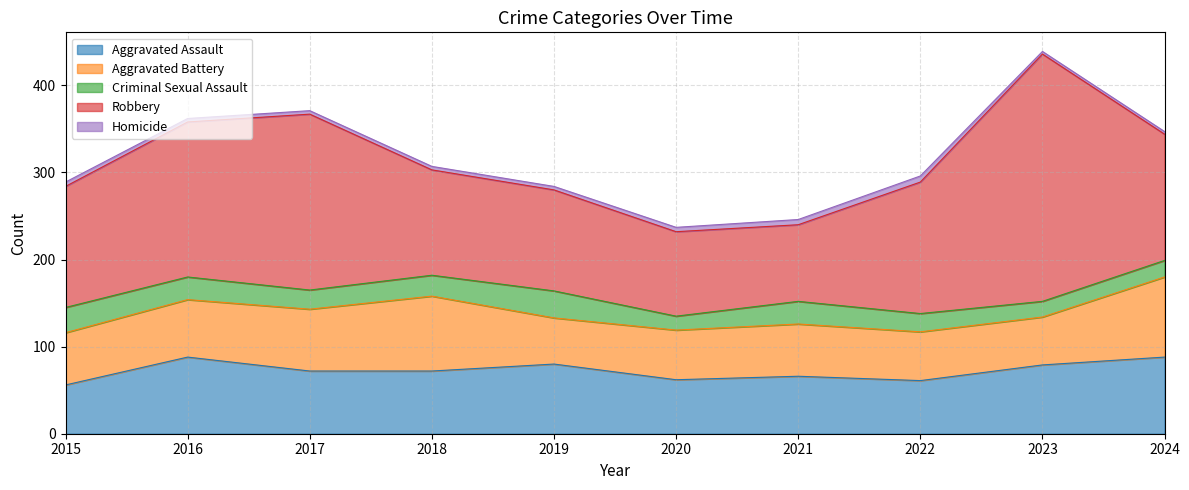

At 2015, list the series in order from largest to smallest.

Robbery, Aggravated Battery, Aggravated Assault, Criminal Sexual Assault, Homicide